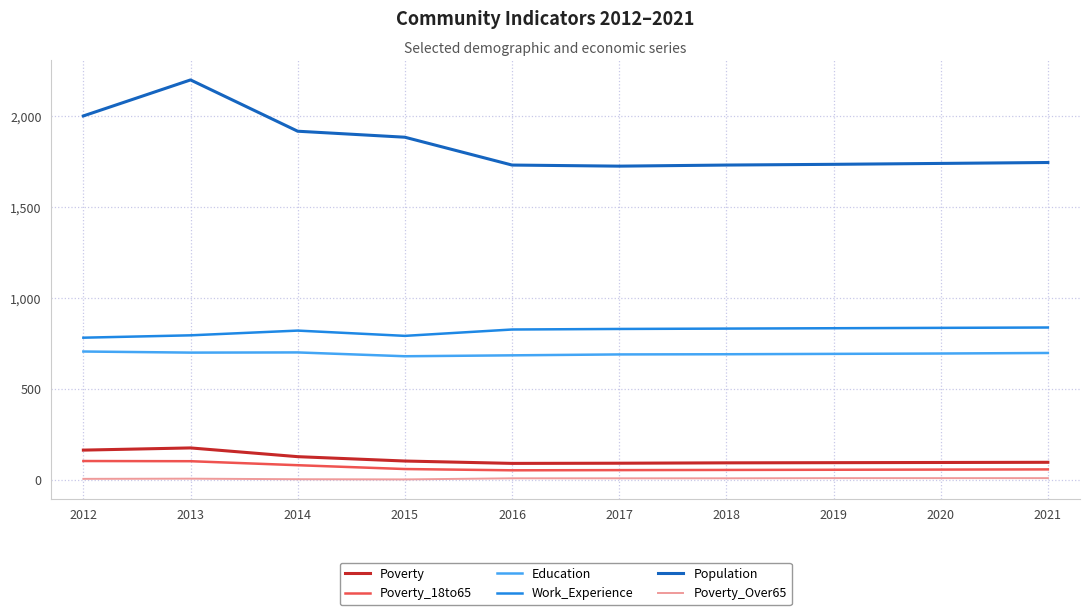

Rank the series by their maximum value, from highest to lowest.

Population, Work_Experience, Education, Poverty, Poverty_18to65, Poverty_Over65